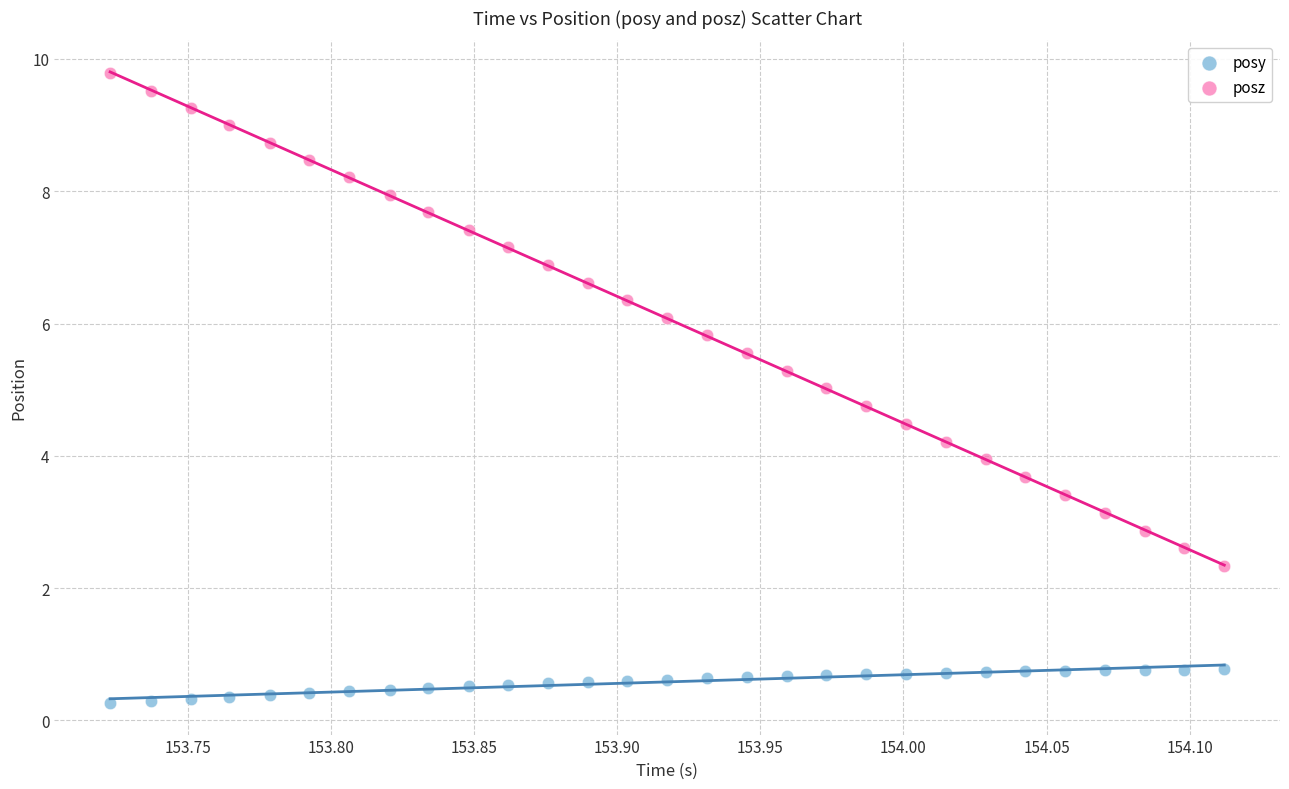

What is the X range (max minus min) for the scatter plot?

0.4